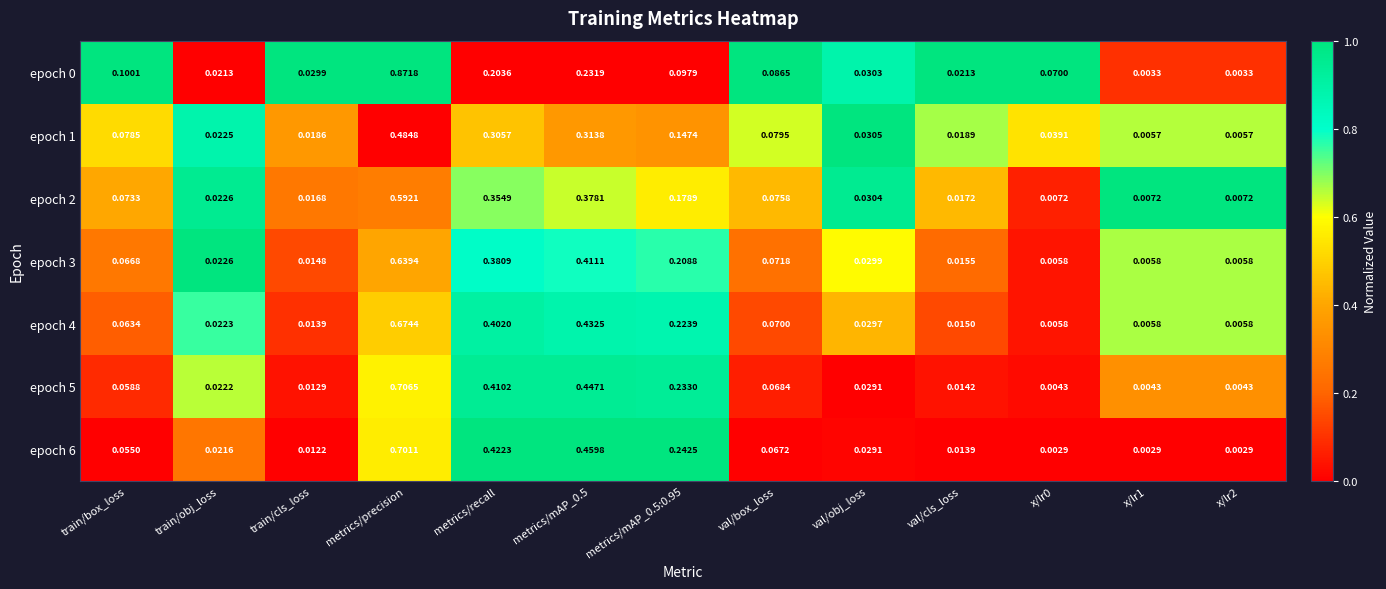

At which category is the sum across all series the highest?

metrics/precision